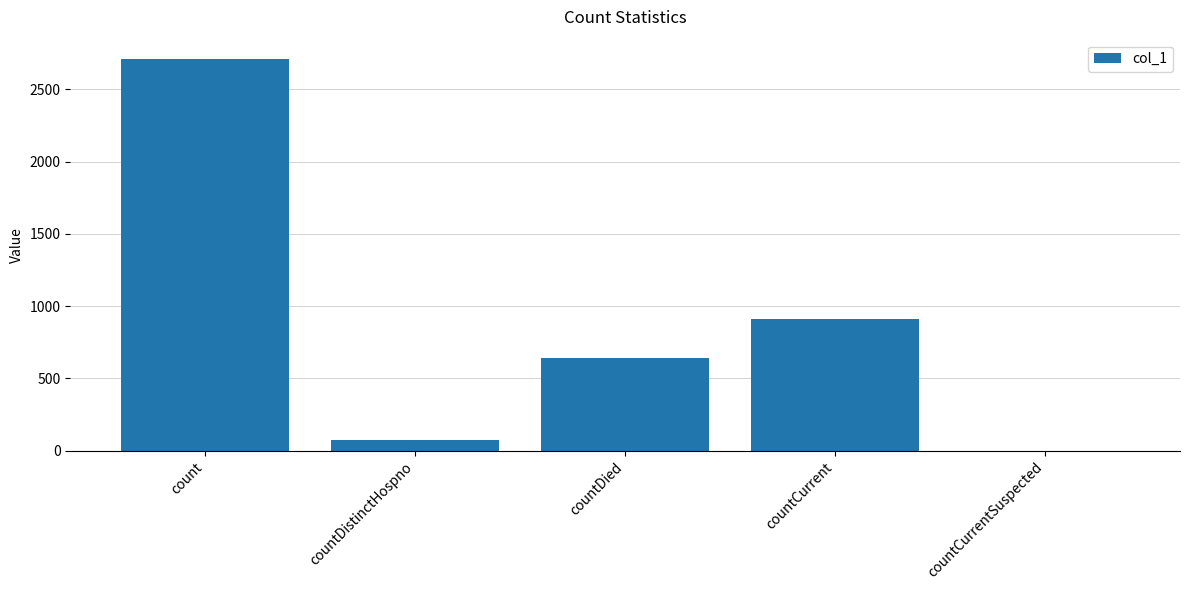

Reading right to left, extract all data points from this chart.

countCurrentSuspected=0	countCurrent=911	countDied=641	countDistinctHospno=75	count=2709